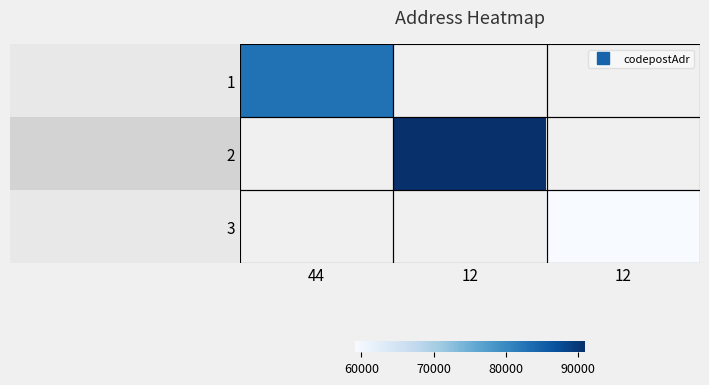

At which label does 1 reach its peak?

44